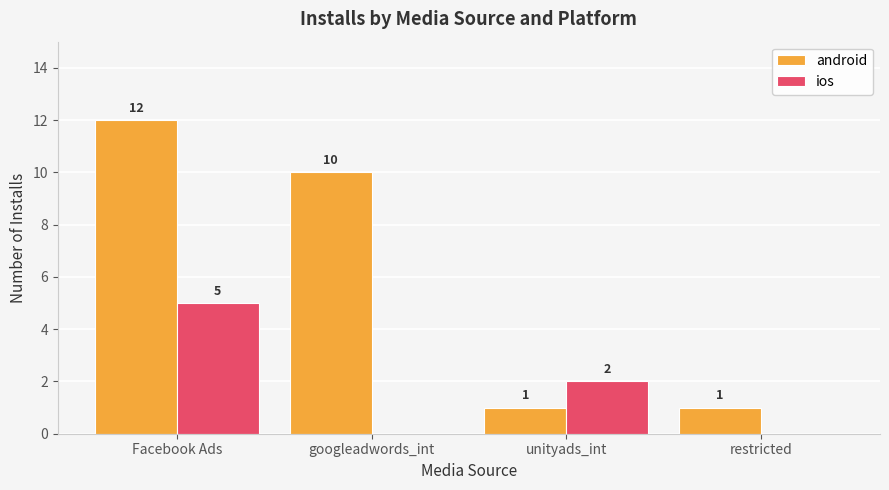

Reading left to right, extract all data points from this chart.

android: 12	10	1	1
ios: 5	0	2	0